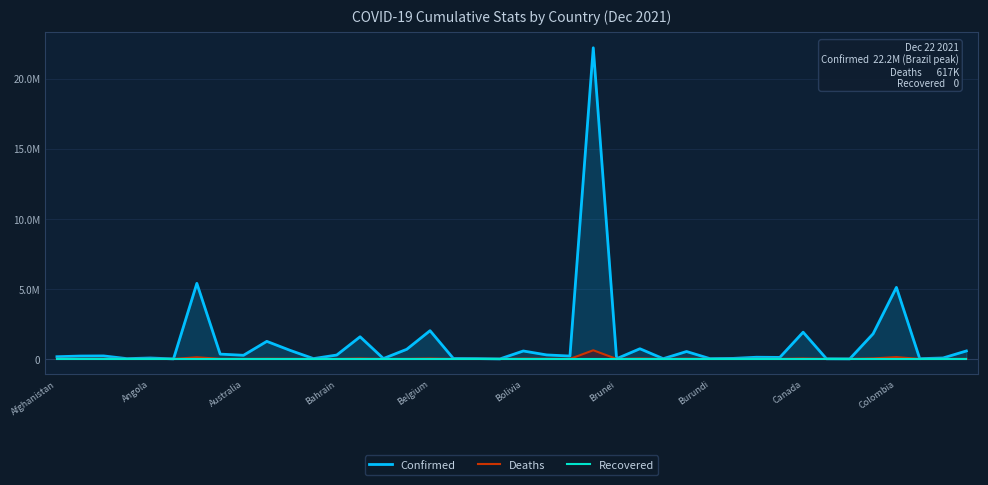

How many data points in Deaths are above 3005?

19